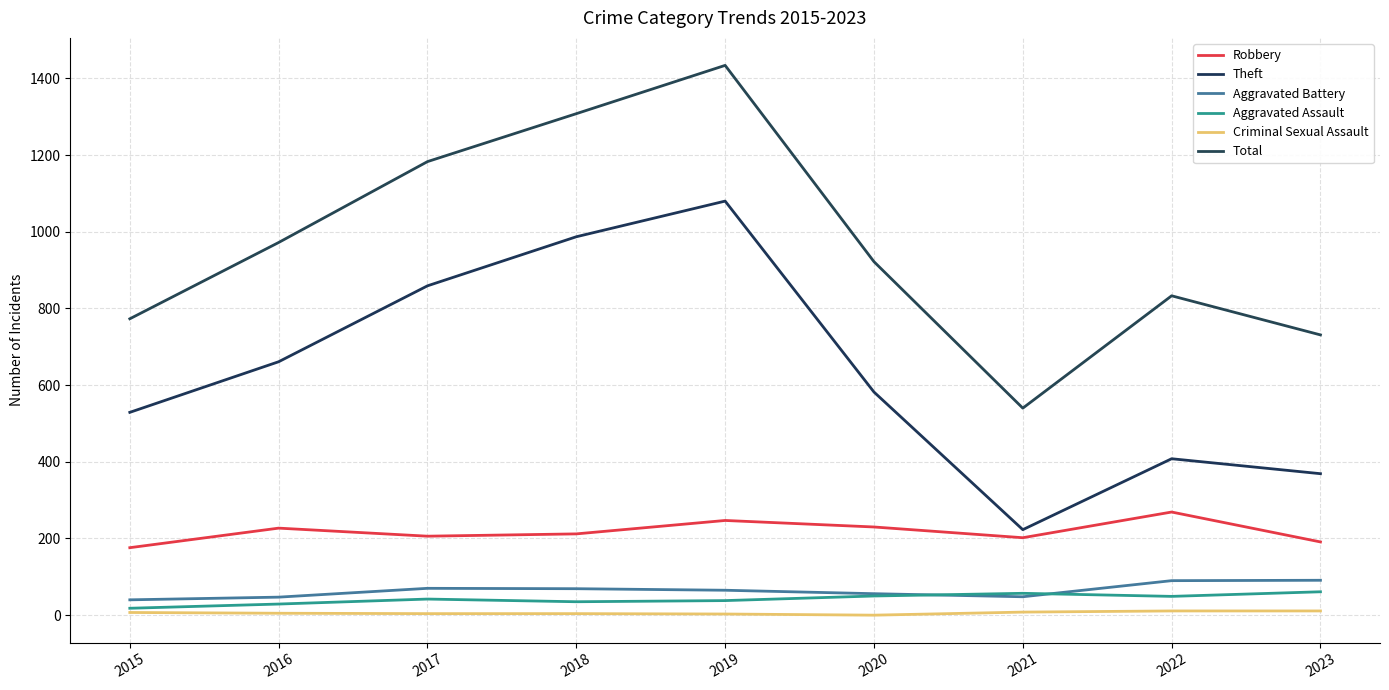

Is the value of Robbery at 2022 greater than the value of Criminal Sexual Assault at 2015?

Yes